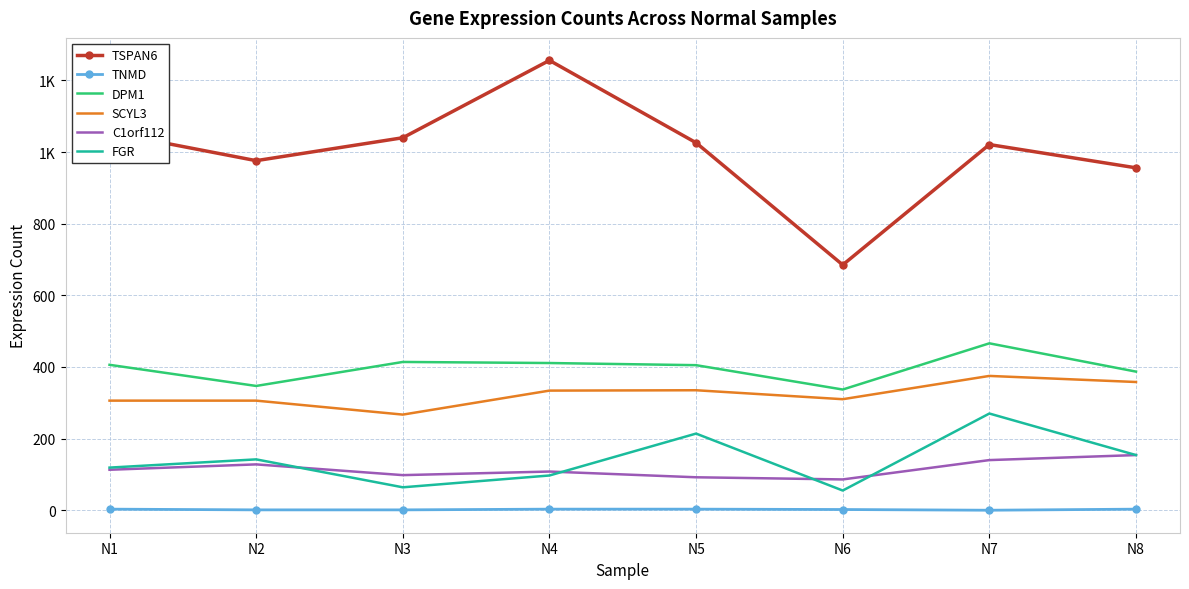

What is the value of the FGR point at the 2nd from the left?

142